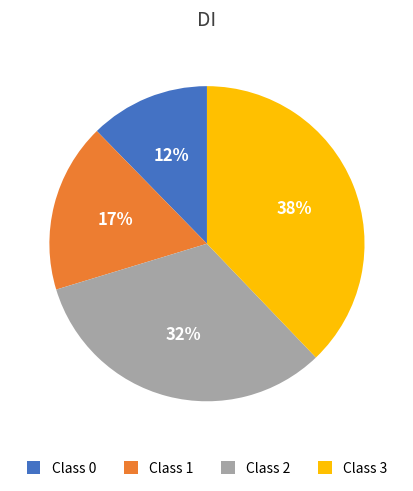

To the nearest percent, what is the average slice percentage?

25%